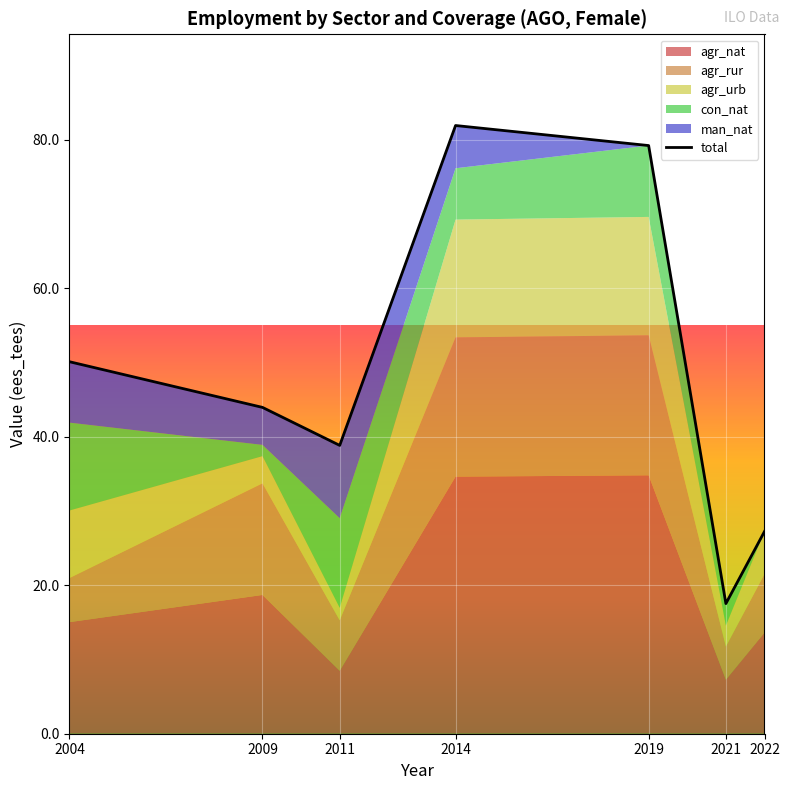

At which category does the chart reach its minimum across all series?

2021